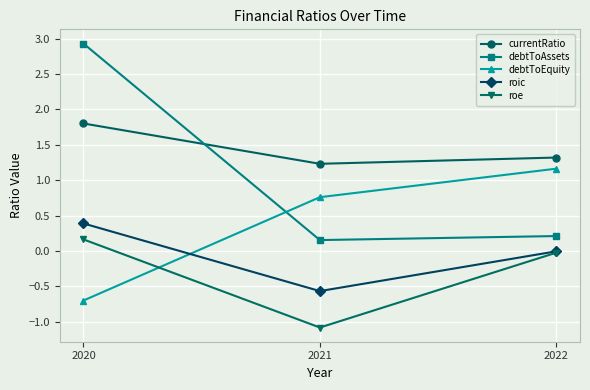

What is the total value across all series at 2020?

4.6